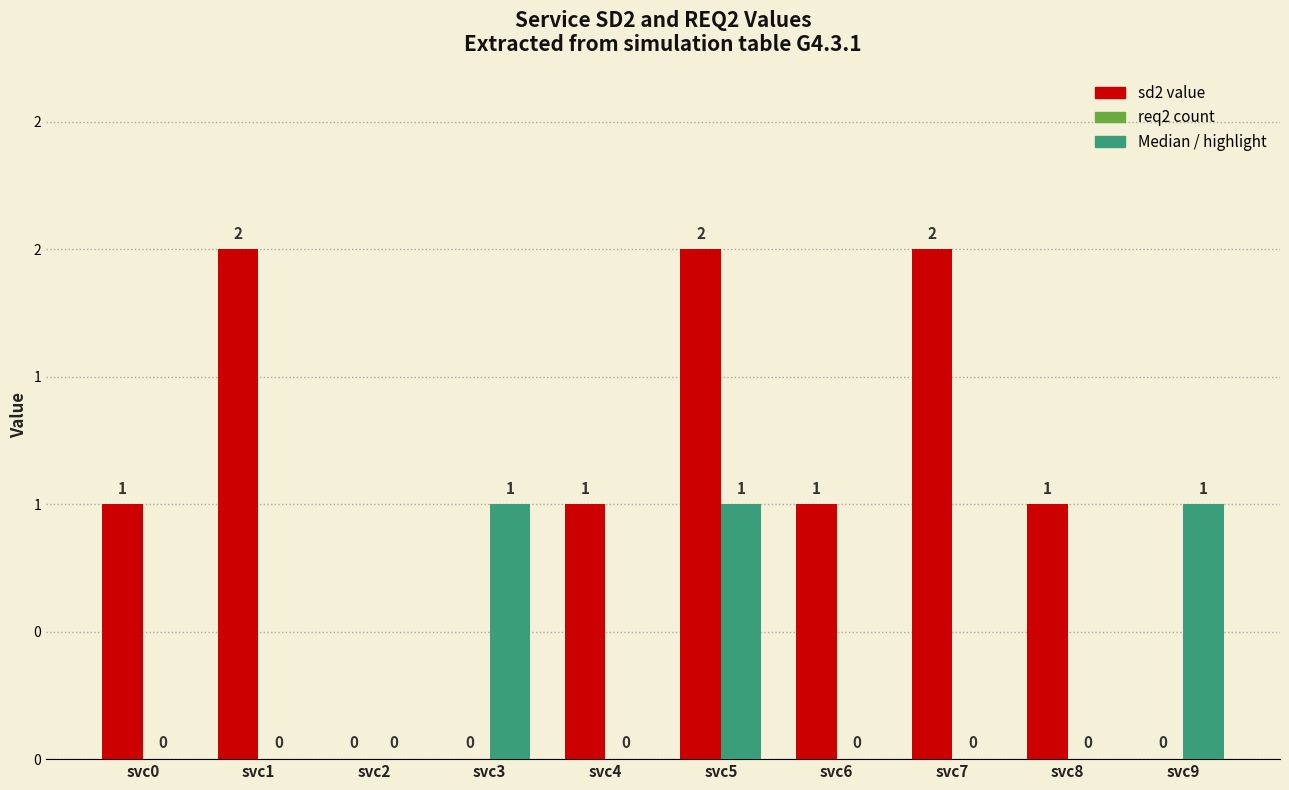

Is the value of req2 count at svc9 greater than the value of sd2 value at svc5?

No